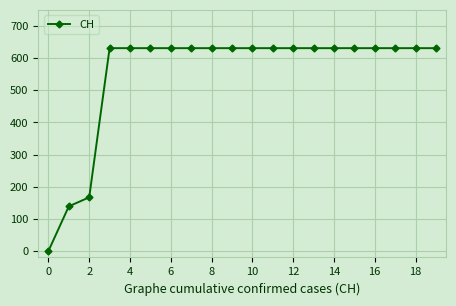

What is the maximum value shown in the chart?

631